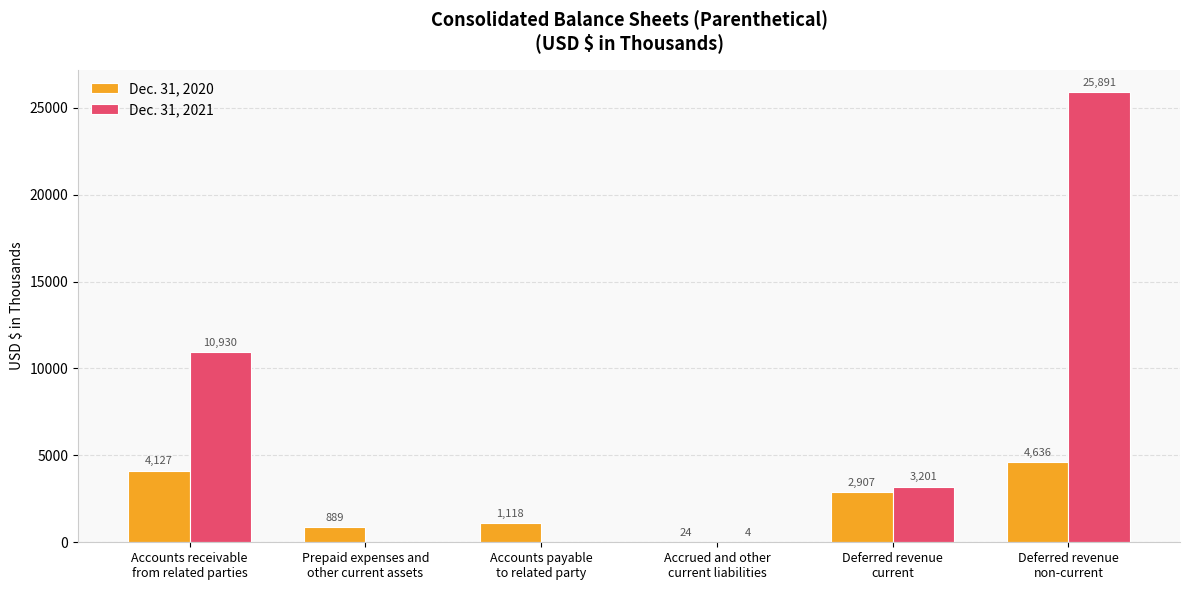

Which series has the largest total across all categories?

Dec. 31, 2021